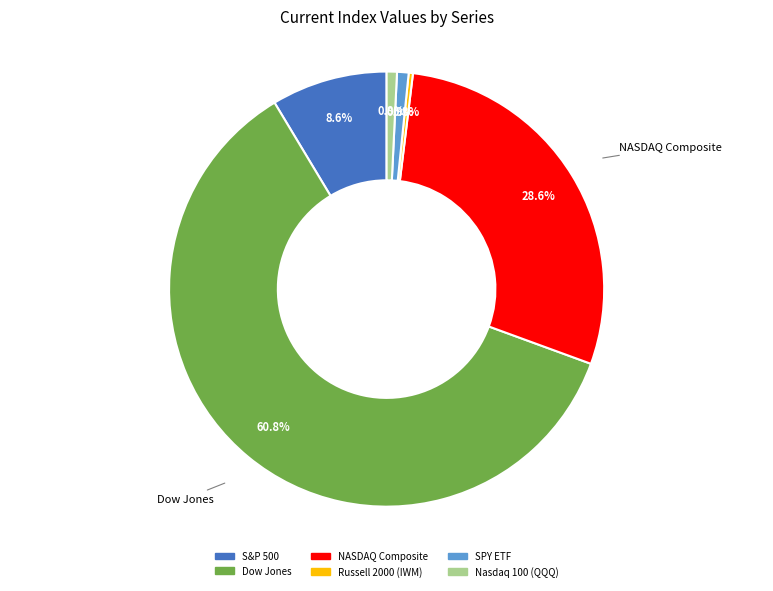

Which slice is the largest?

Dow Jones